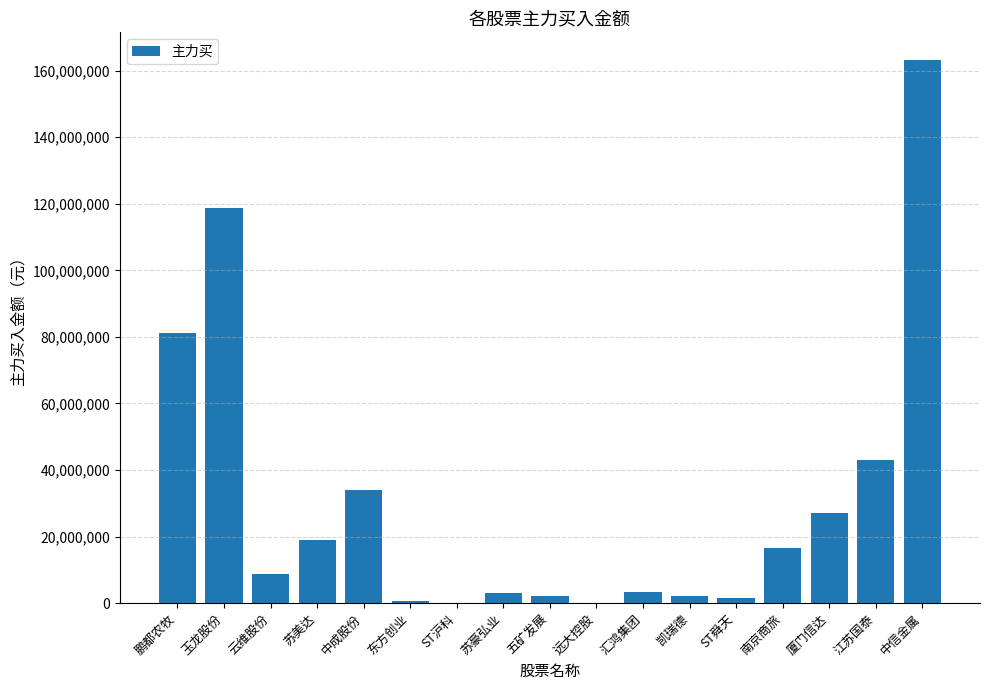

What is the sum of all values?

524871014